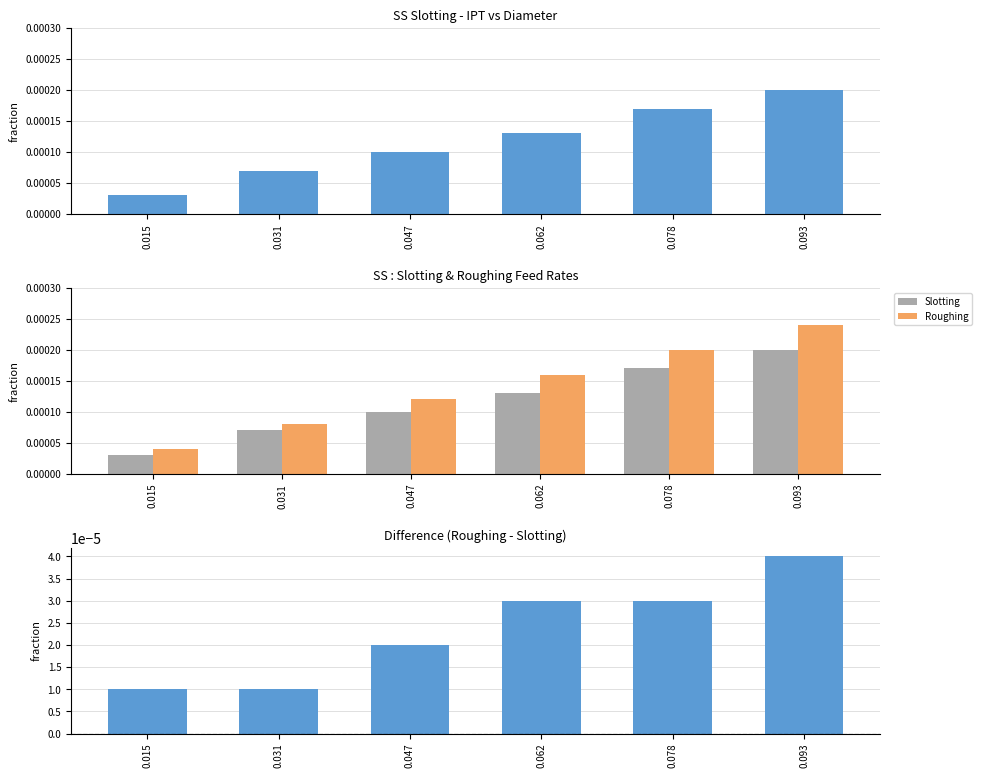

At which category does the chart reach its minimum across all series?

0.015